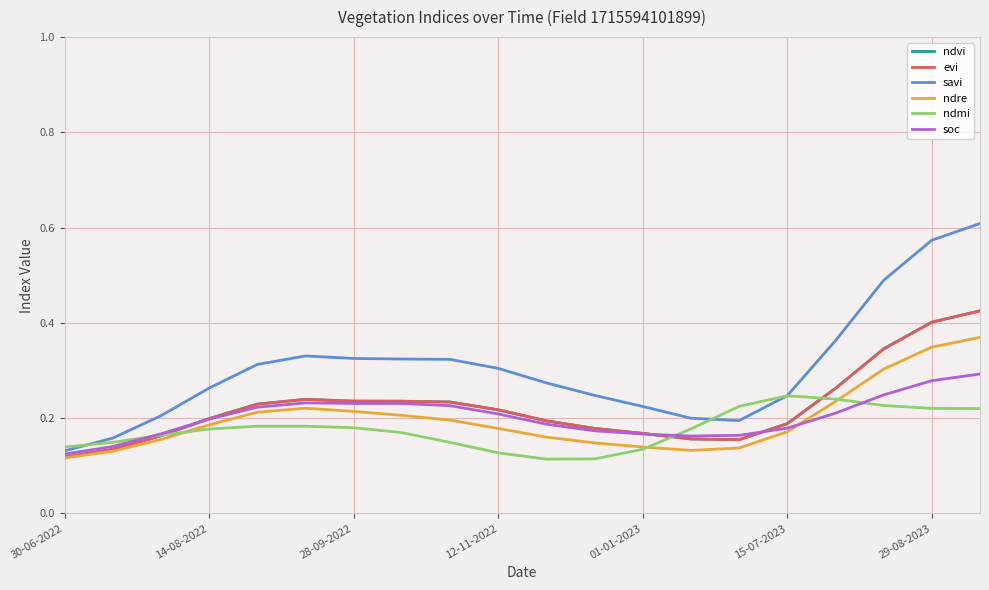

True or false: soc and evi cross at least once.

True